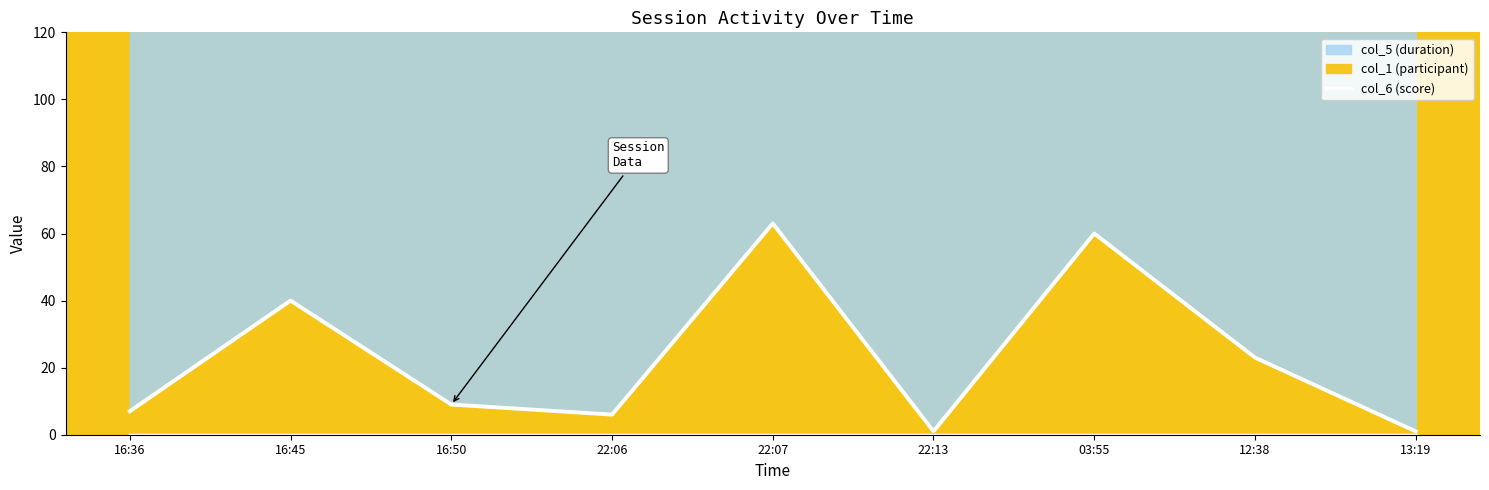

What is the spread (max minus min) of values at 22:06?

6